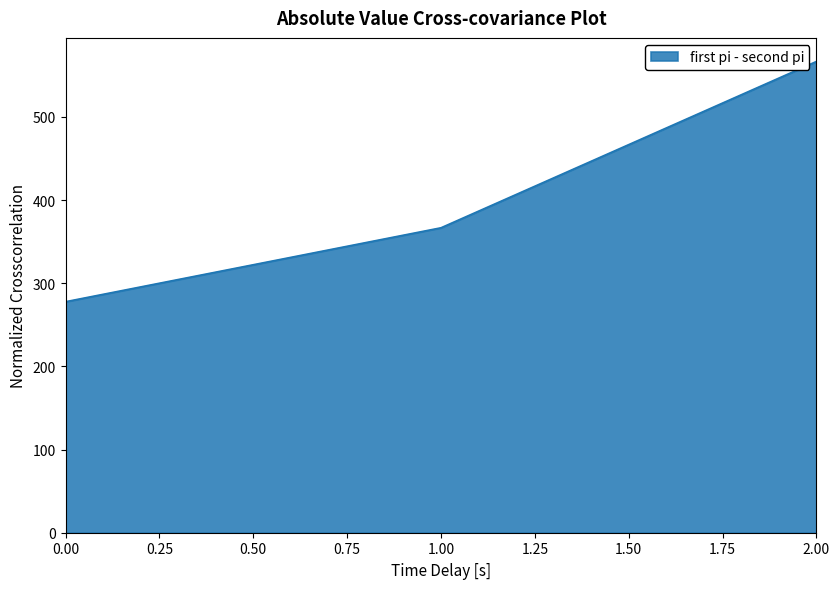

List the labels in order of value, largest first.

2.00, 1.00, 0.00